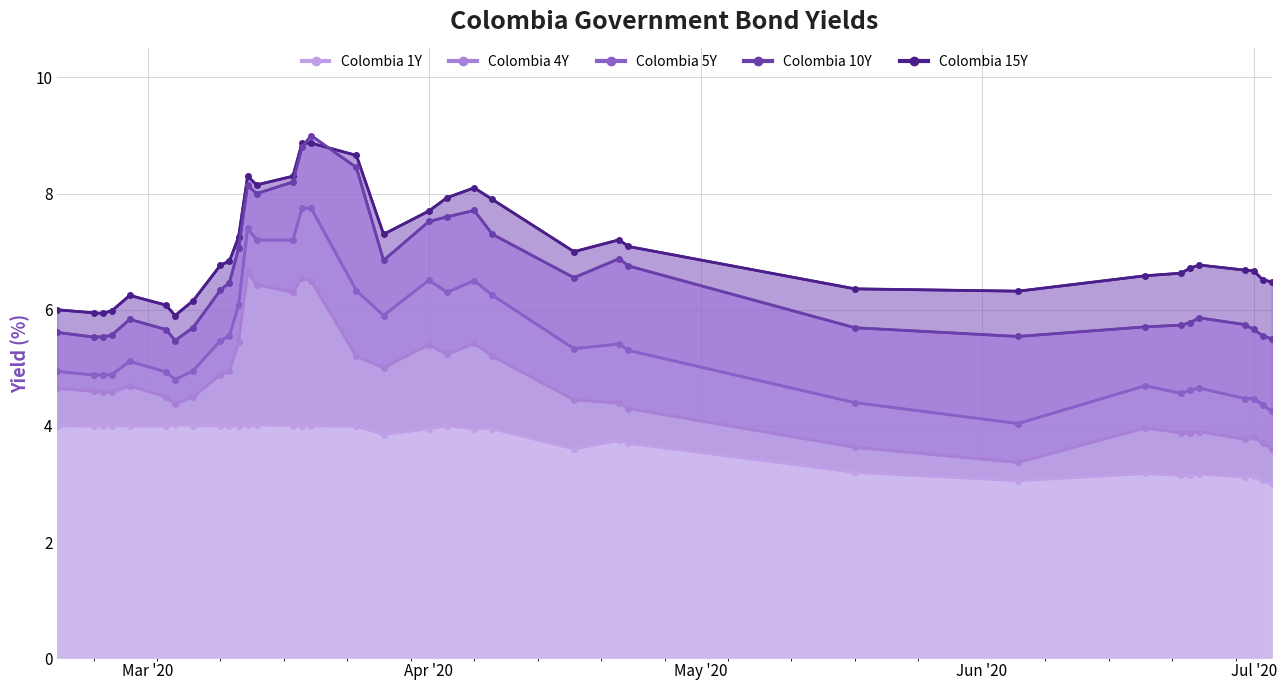

True or false: Colombia 15Y and Colombia 5Y cross at least once.

False